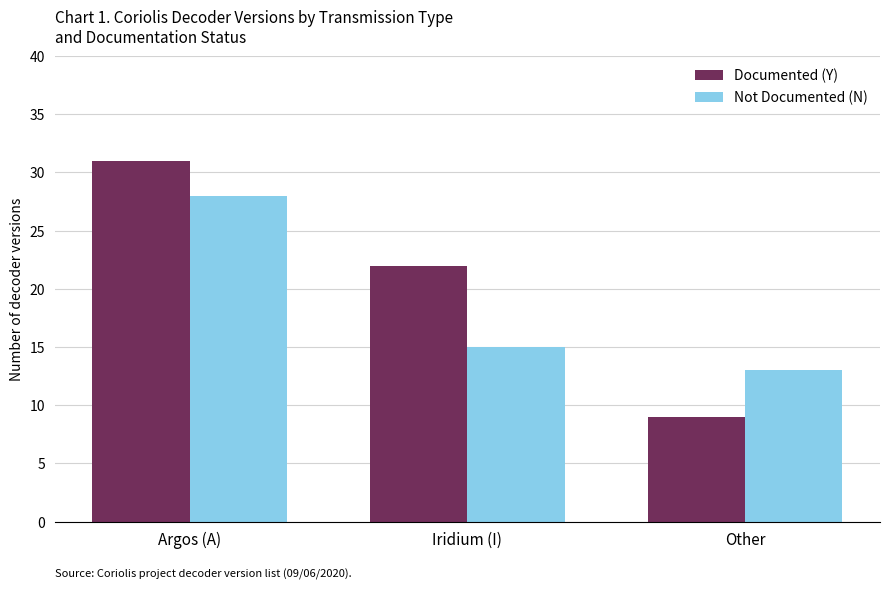

What is the difference between the Documented (Y) values at Argos (A) and Other?

22